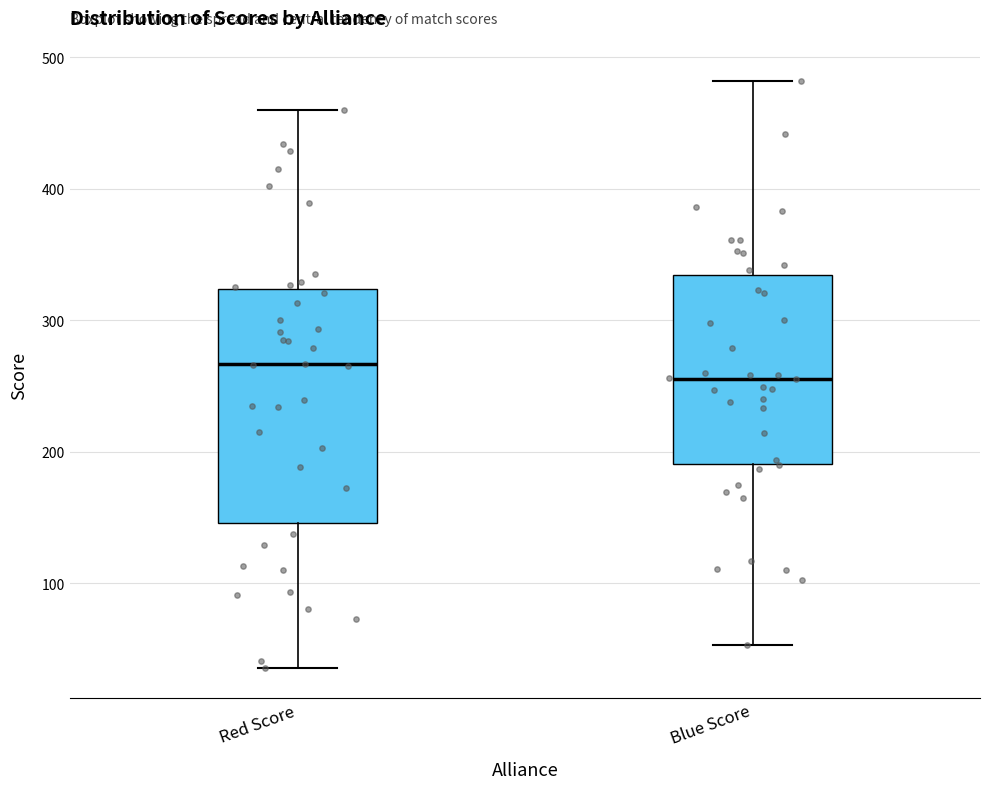

Comparing the boxes themselves (not the whiskers), which one is the tallest?

Red Score